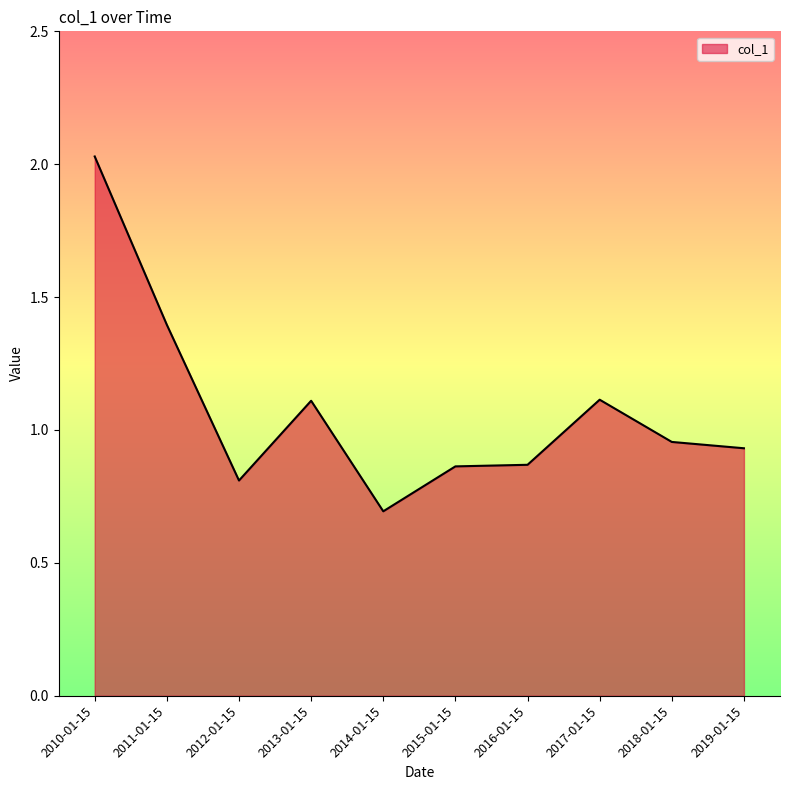

What is the sum of the values at 2010-01-15 and 2015-01-15?

2.9